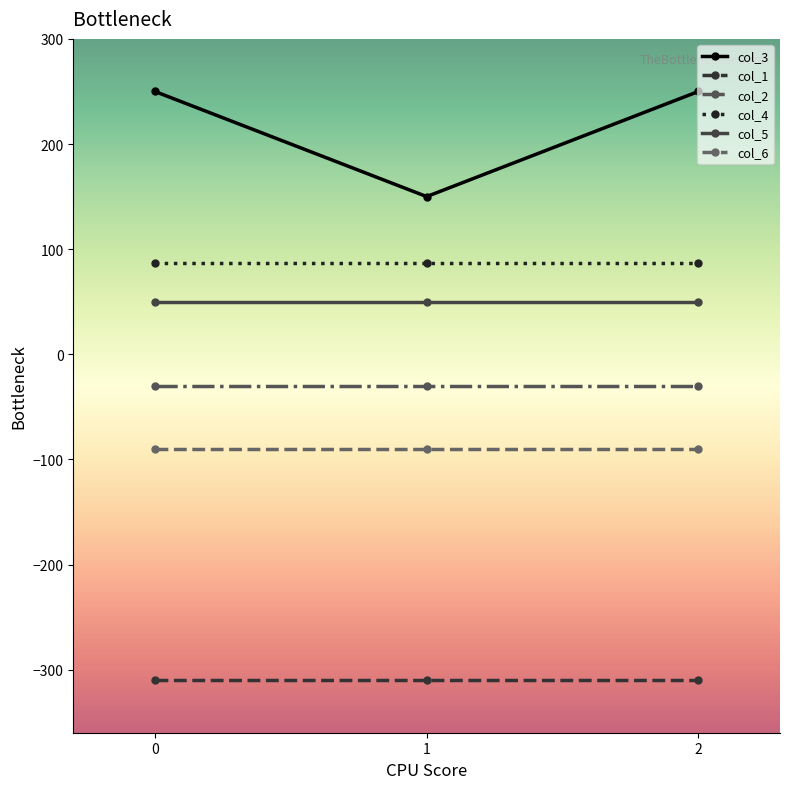

Rank the series by their maximum value, from highest to lowest.

col_3, col_4, col_5, col_2, col_6, col_1